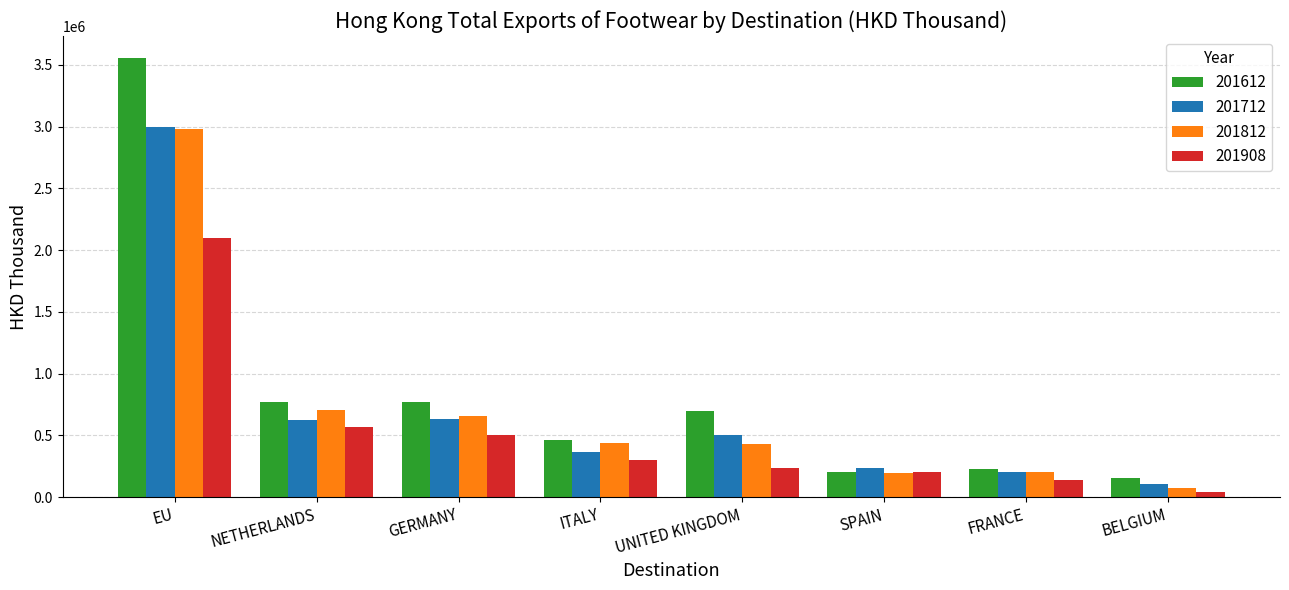

What is the label of the 4th bar from the right?

UNITED KINGDOM